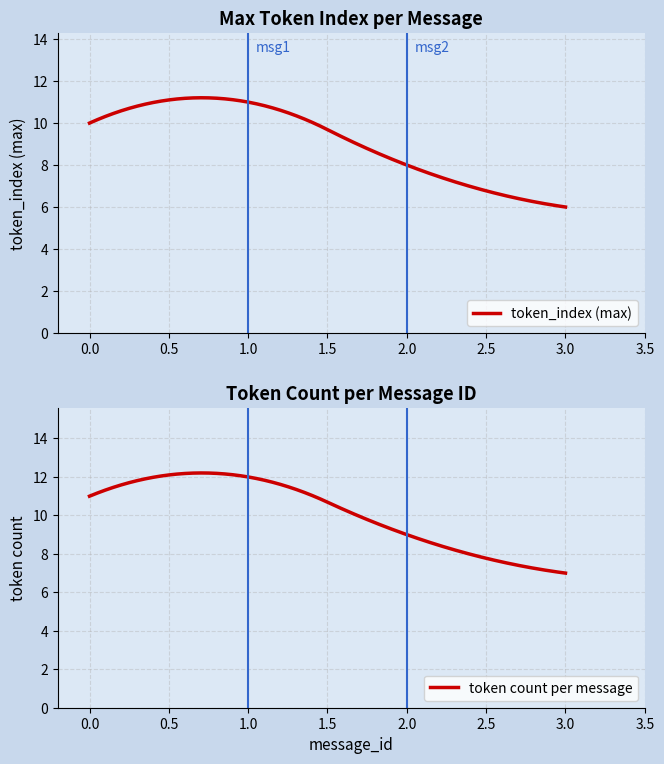

What is the change in value from 4 to 7?

+3